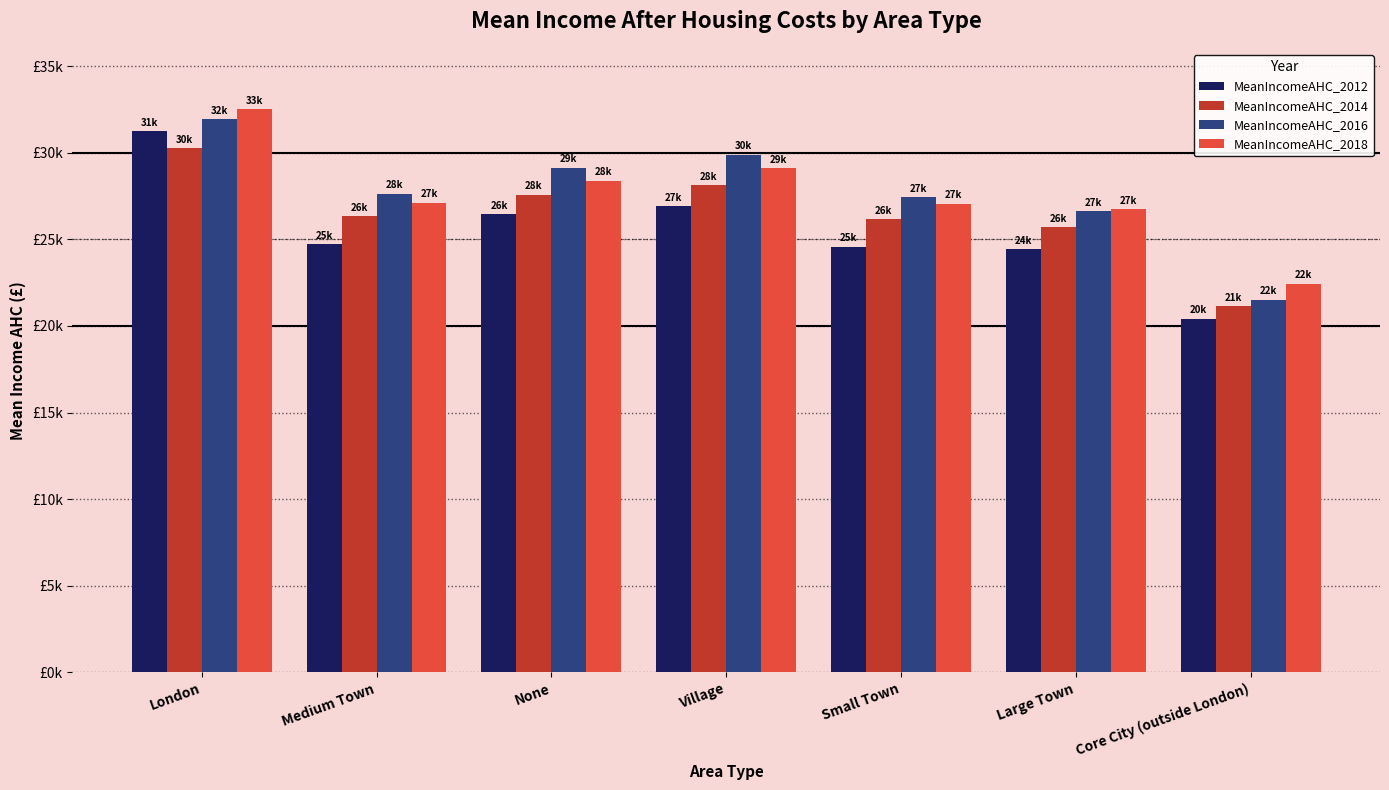

What are all the series names shown in the legend?

MeanIncomeAHC_2012, MeanIncomeAHC_2014, MeanIncomeAHC_2016, MeanIncomeAHC_2018